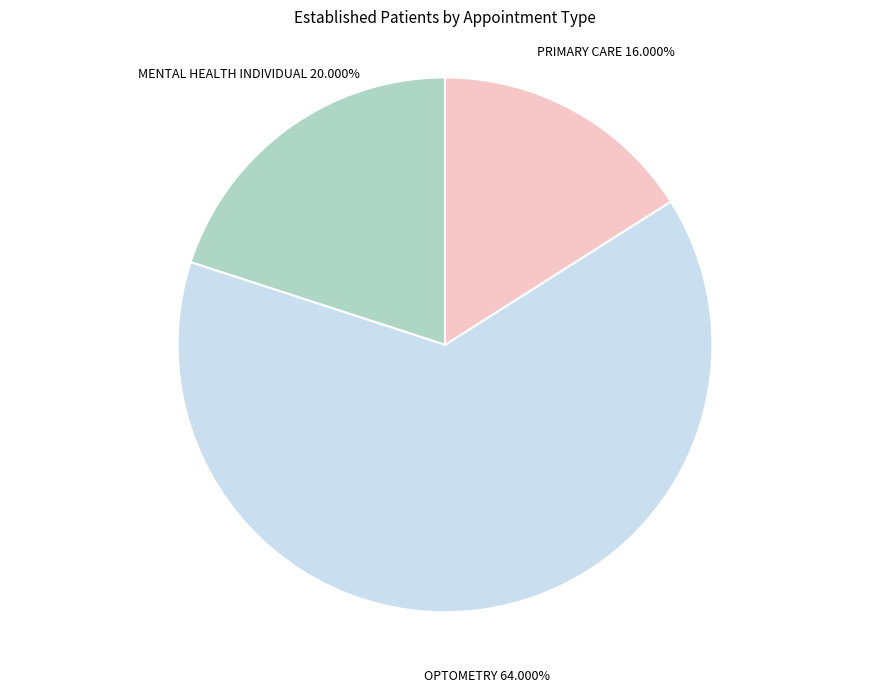

Is it true that PRIMARY CARE is 1% of the pie?

False